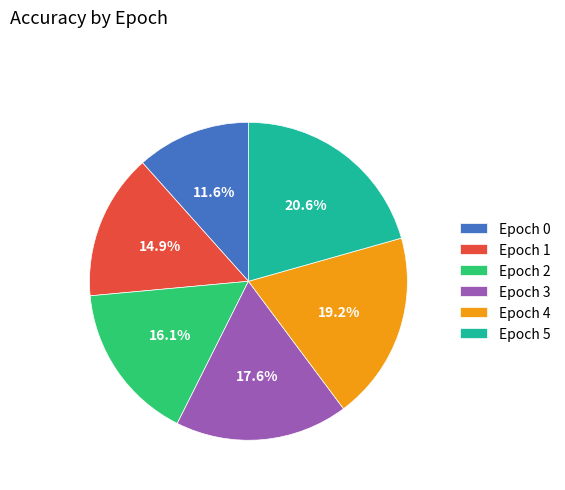

Is there any slice that represents more than half of the pie?

No